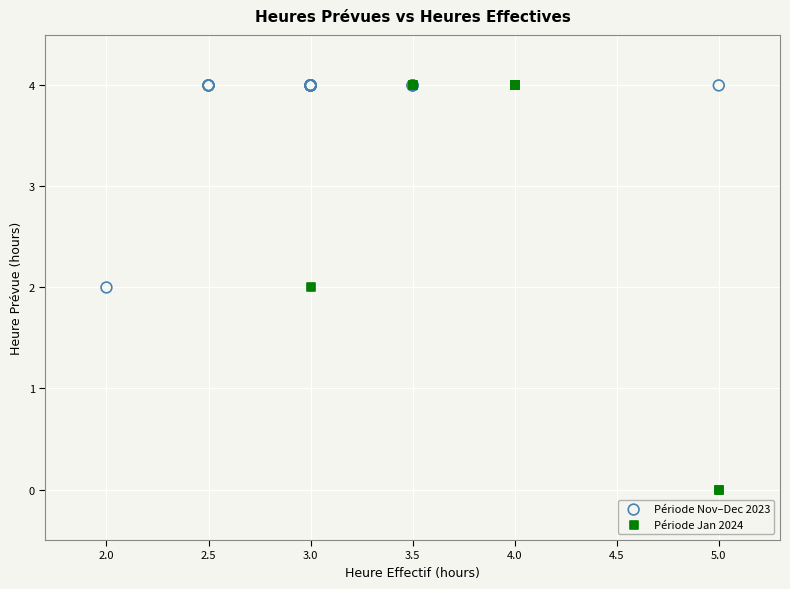

Which series has the widest spread of Y values?

Période Jan 2024